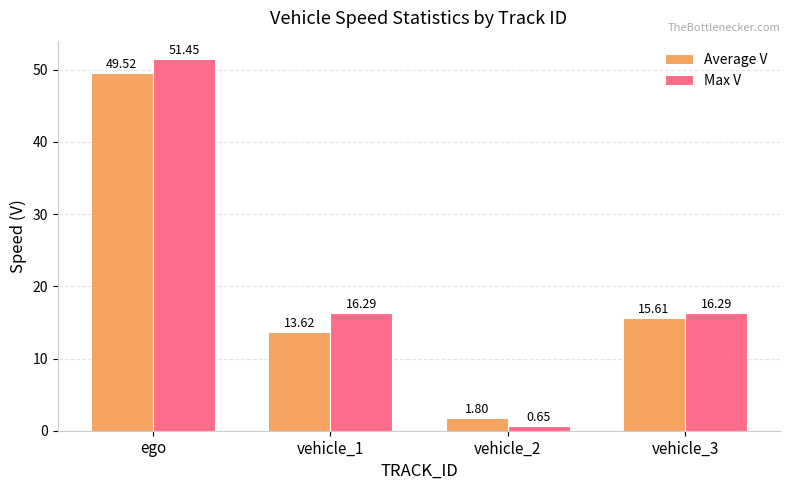

Rank the series by their average value, from highest to lowest.

Max V, Average V